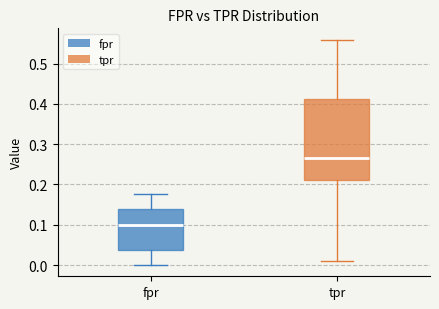

Reading left to right, read every box against the y-axis: the position of its median line, the range the box covers, and the ends of its whiskers. The values are not printed on the chart, so give them approximately, as read against the axis.

fpr: median 0.10, box 0.04 to 0.14, whiskers 0.00 to 0.18
tpr: median 0.27, box 0.21 to 0.41, whiskers 0.01 to 0.56